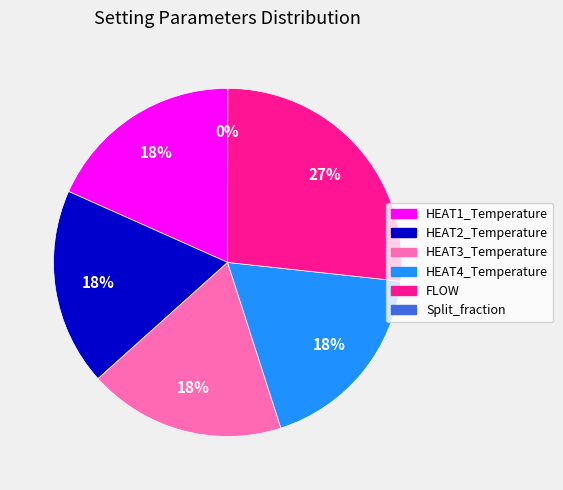

Does FLOW represent more than half of the total?

No